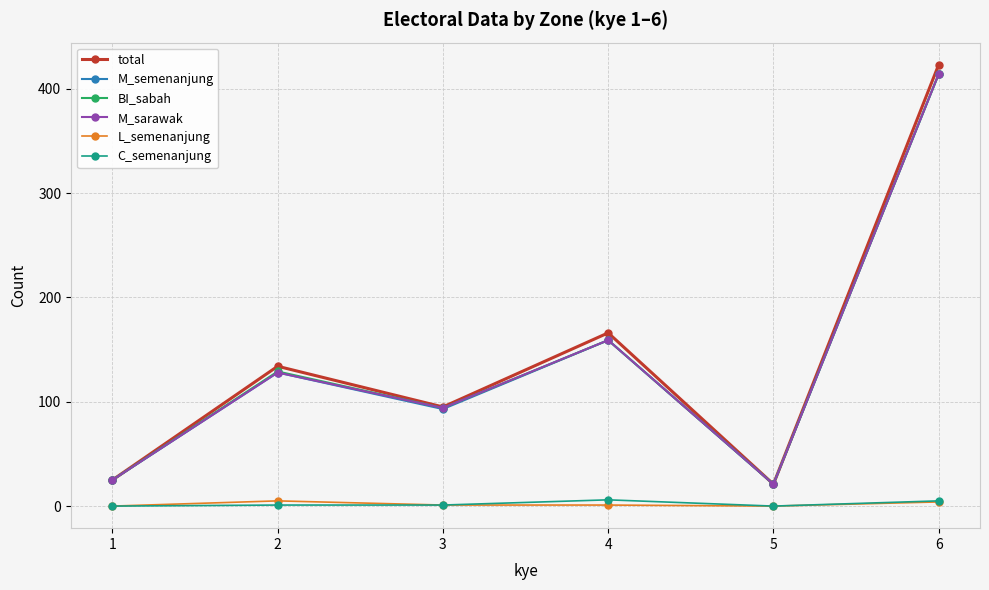

What is the lowest value of the M_semenanjung series?

21